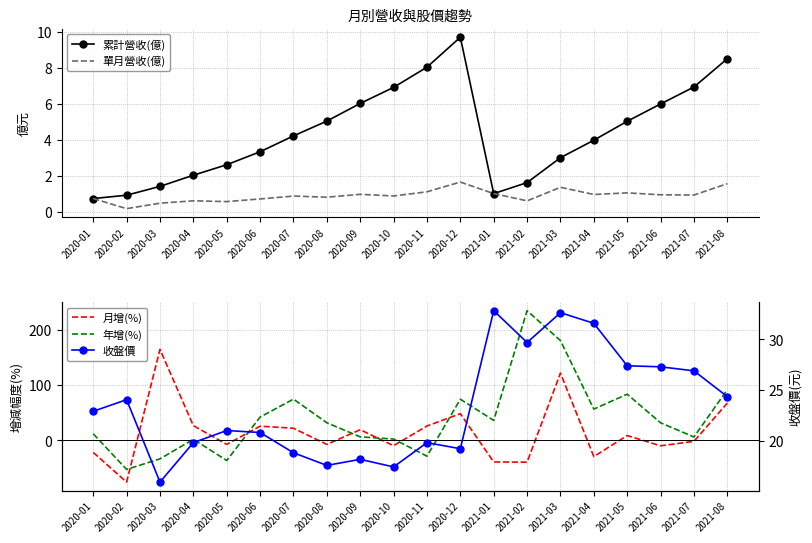

Which category has the highest value across all series?

2021-02